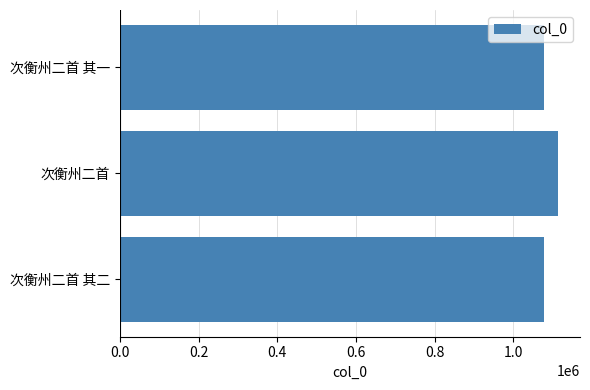

True or false: the data shows 356496 at 次衡州二首 其二.

False